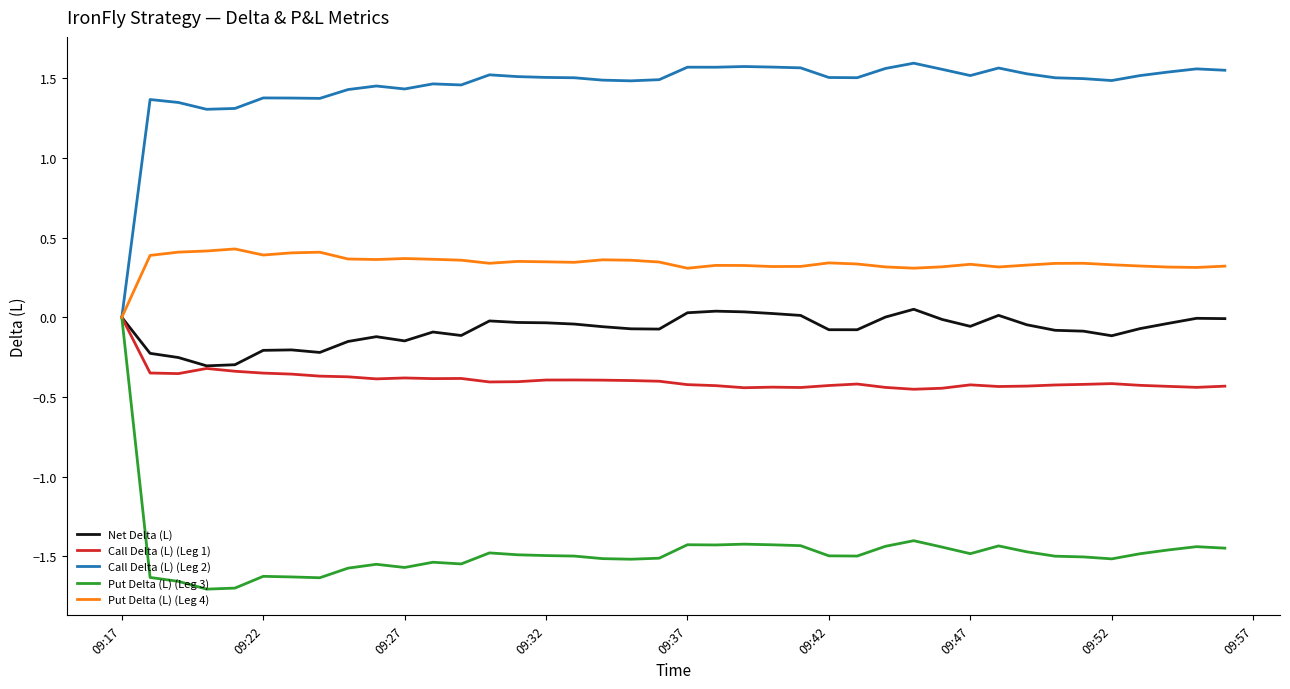

Which series has the largest total across all categories?

Call Delta (L) (Leg 2)